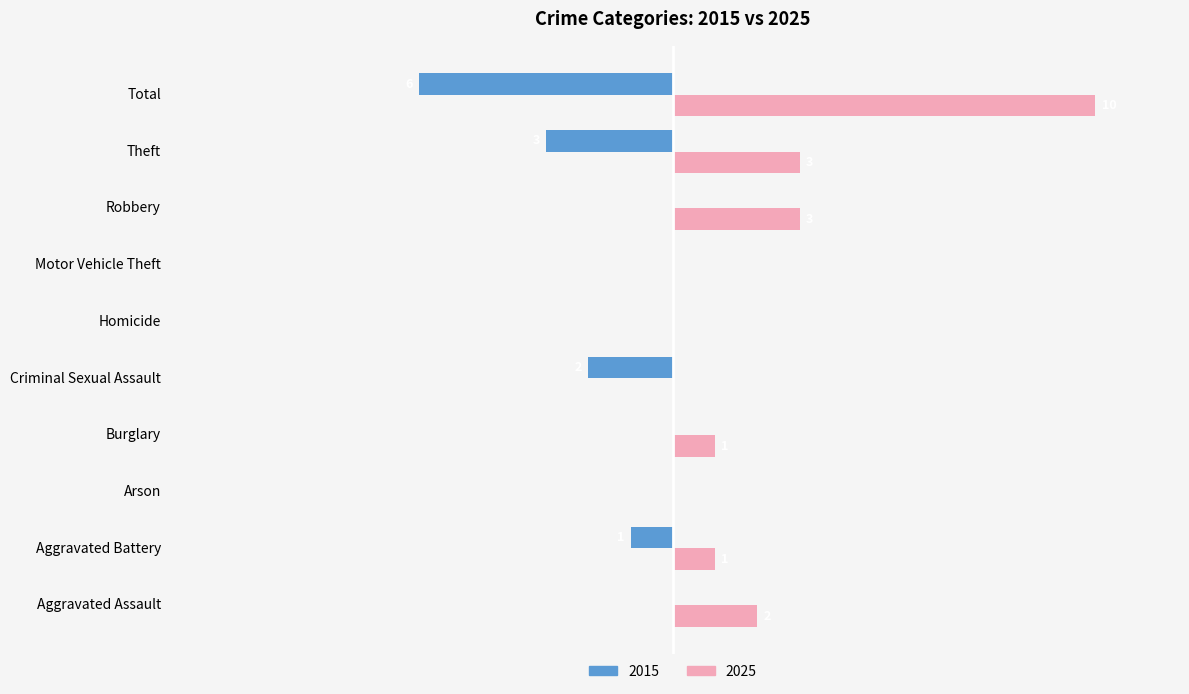

What are all the series names shown in the legend?

2015, 2025